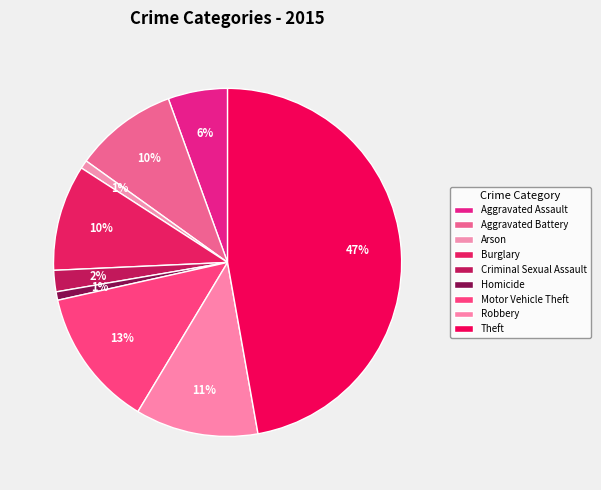

How many segments does this pie chart have?

9